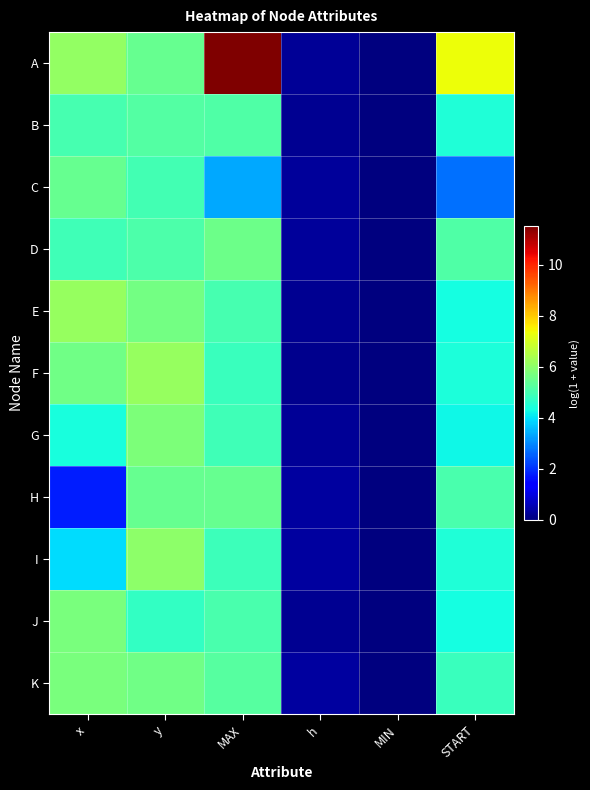

Reading left to right, extract all data points from this chart.

A: x=6.1	y=5.5	MAX=11.5	h=0.3	MIN=0.0	START=7.4
B: x=5.0	y=5.2	MAX=5.2	h=0.2	MIN=0.0	START=4.5
C: x=5.4	y=5.0	MAX=3.4	h=0.3	MIN=0.0	START=2.7
D: x=4.9	y=5.1	MAX=5.6	h=0.3	MIN=0.0	START=5.2
E: x=6.1	y=5.6	MAX=5.0	h=0.2	MIN=0.0	START=4.3
F: x=5.6	y=6.1	MAX=4.8	h=0.2	MIN=0.0	START=4.4
G: x=4.4	y=5.8	MAX=4.9	h=0.3	MIN=0.0	START=4.2
H: x=1.8	y=5.5	MAX=5.5	h=0.4	MIN=0.0	START=5.1
I: x=4.0	y=6.0	MAX=4.9	h=0.4	MIN=0.0	START=4.5
J: x=5.7	y=4.7	MAX=5.0	h=0.2	MIN=0.0	START=4.4
K: x=5.7	y=5.6	MAX=5.2	h=0.4	MIN=0.0	START=4.8